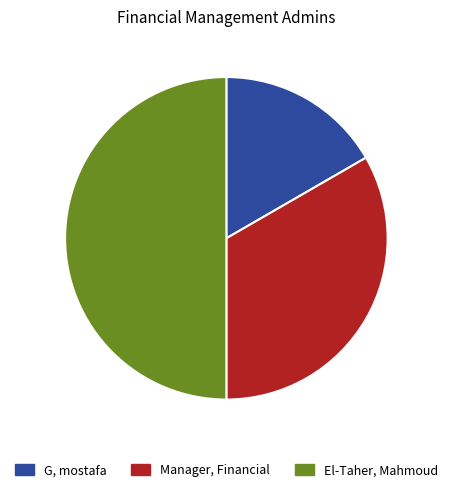

Is it true that El-Taher, Mahmoud is 50% of the pie?

True